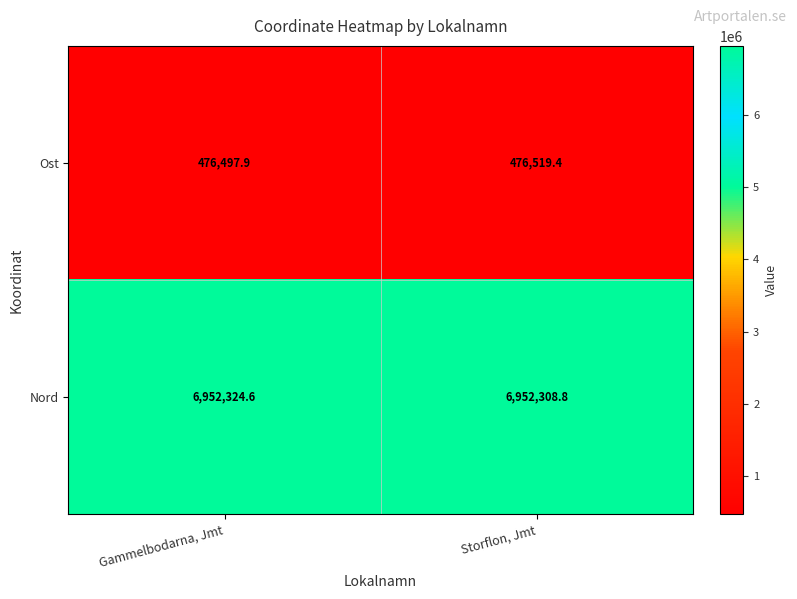

Between Gammelbodarna, Jmt and Storflon, Jmt, which series saw the biggest shift?

Ost